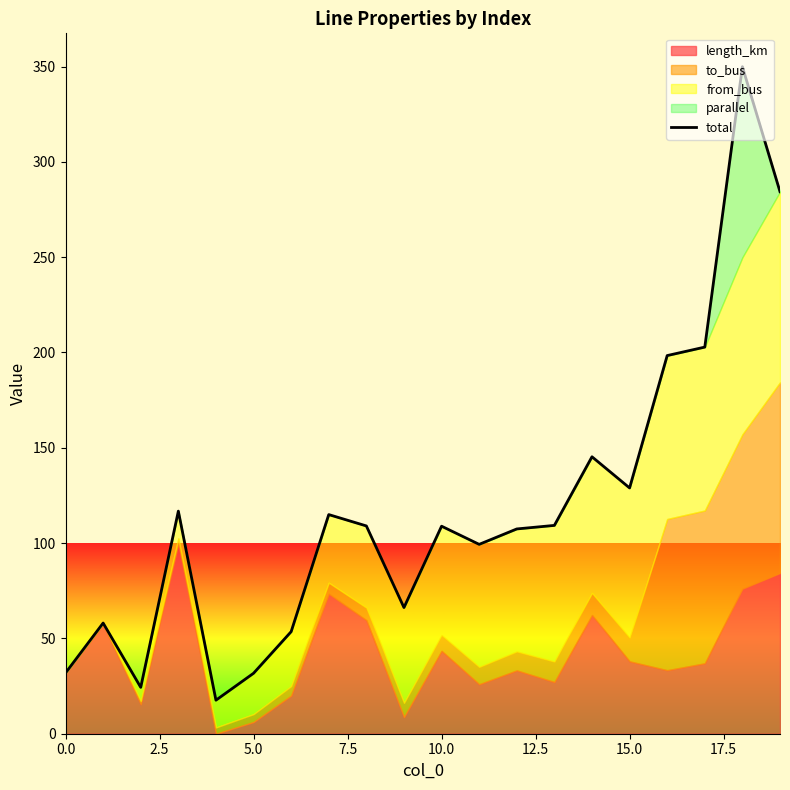

What is the highest value of the total series?

349.9